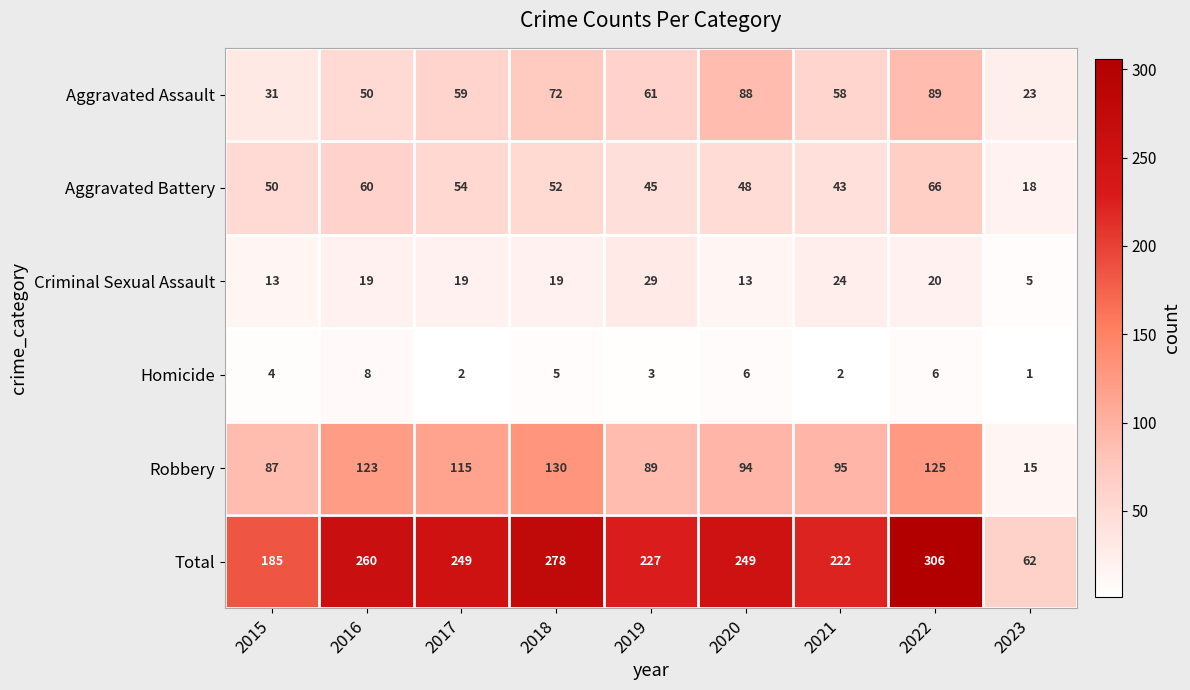

What is the difference between the highest and lowest values at 2023?

61